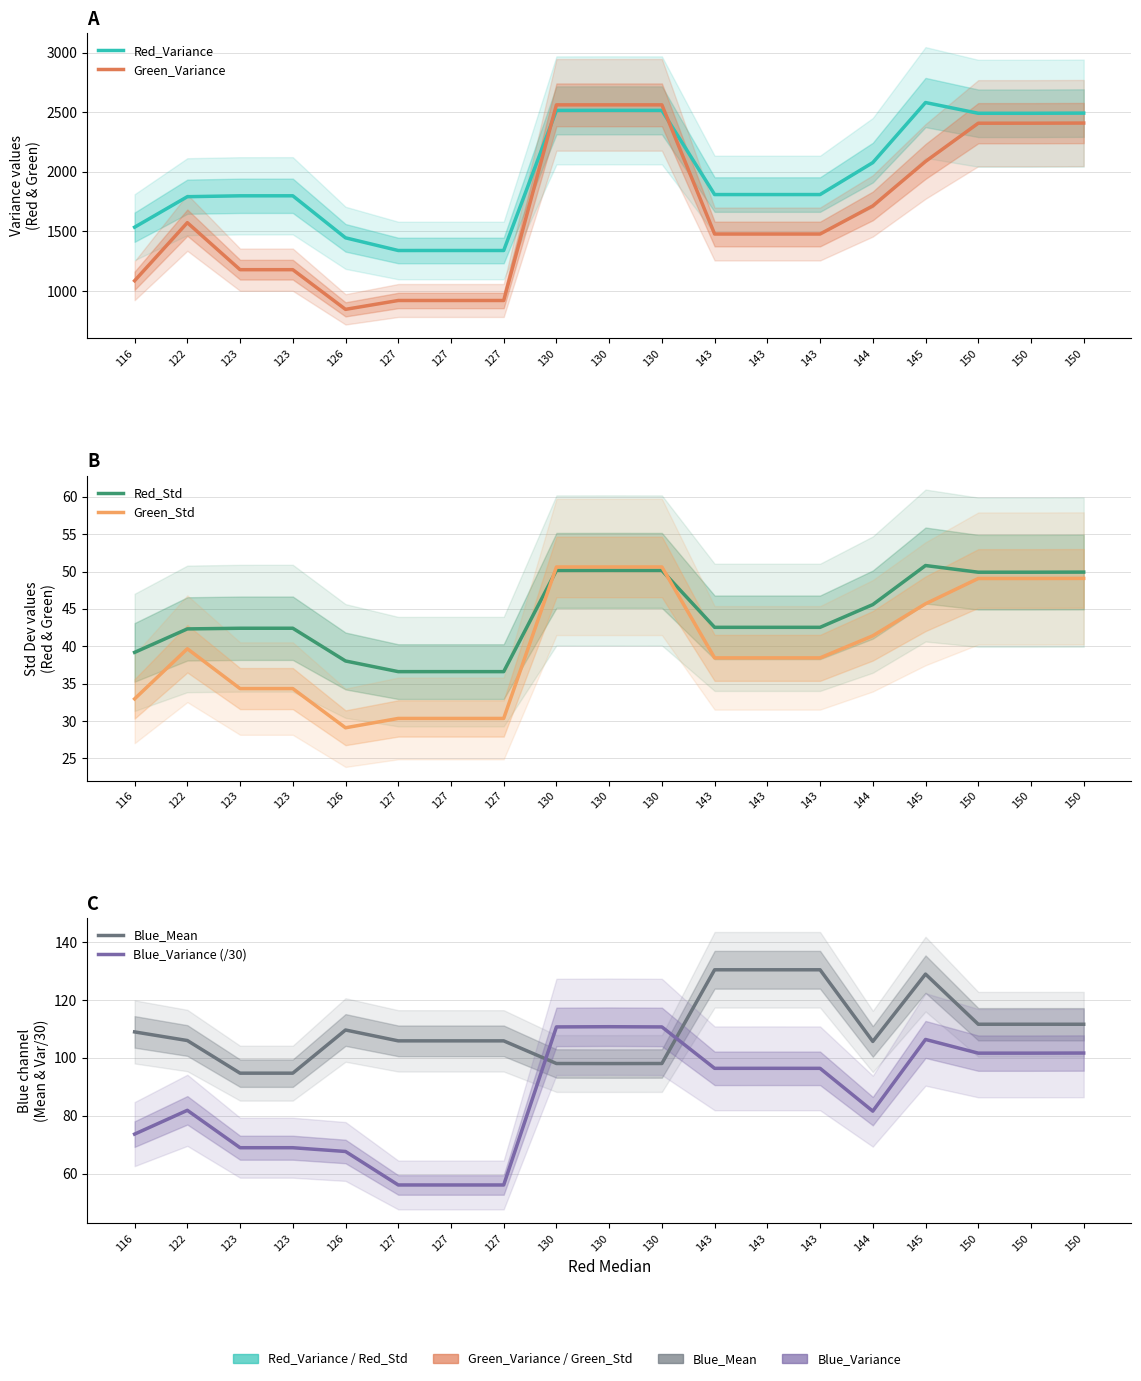

What is the value of the Blue_Mean point at the 19th from the left?

111.6